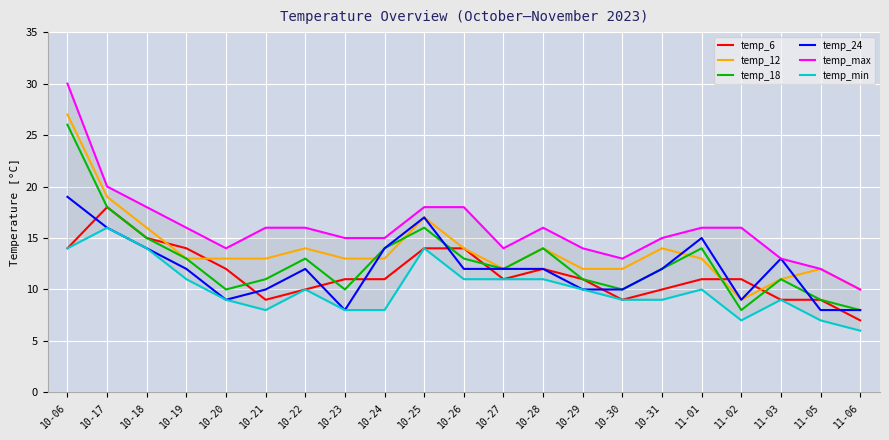

What is the label of the 10th point from the left?

10-25